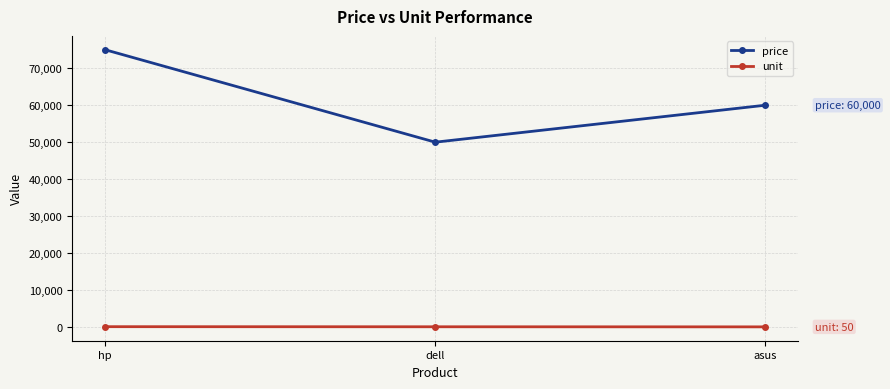

Between hp and dell, which series saw the biggest shift?

price